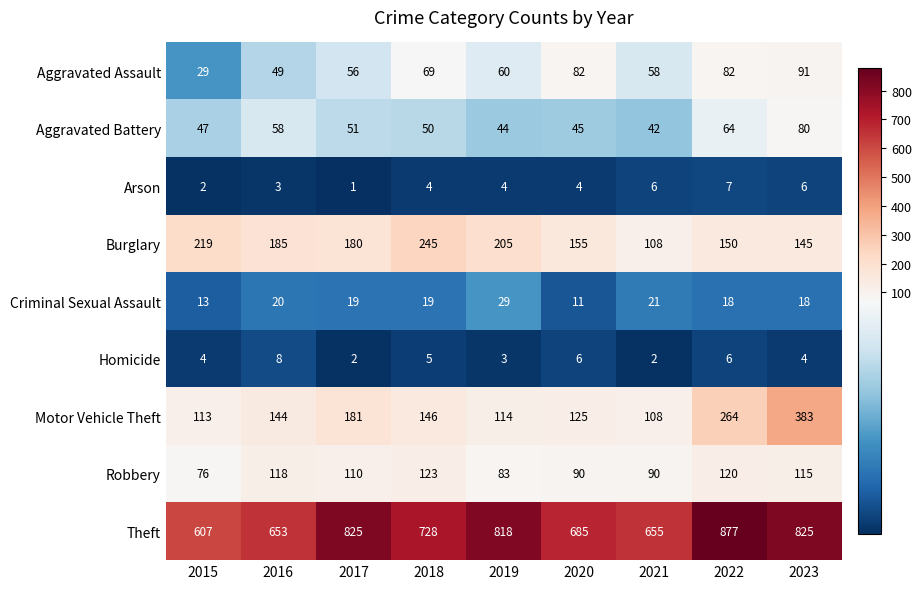

What is the average value of the Homicide series?

4